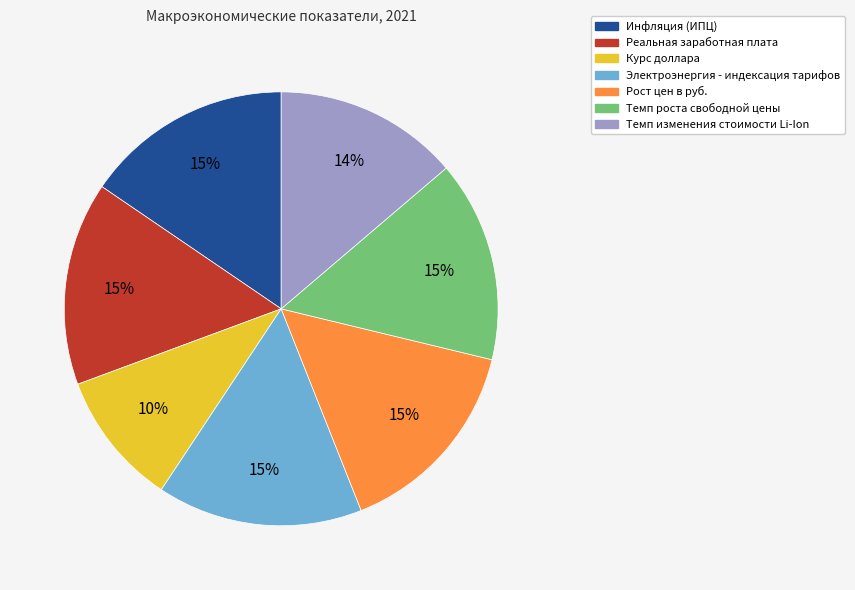

Is the sum of Рост цен в руб. and Инфляция (ИПЦ) greater than half?

No